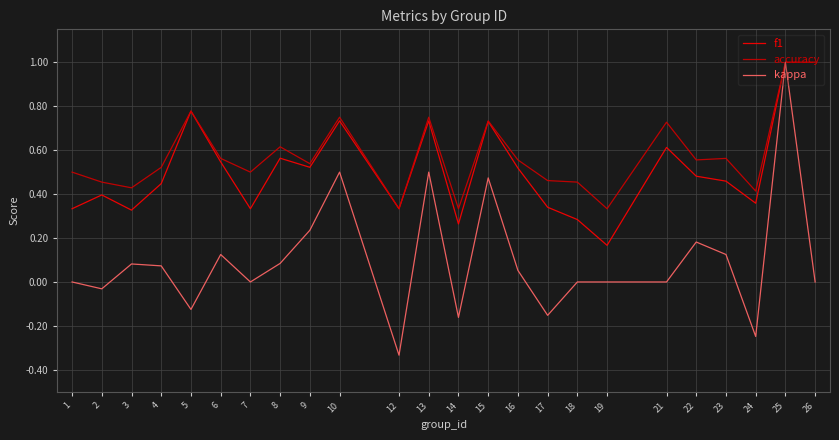

Which series has the largest total across all categories?

accuracy